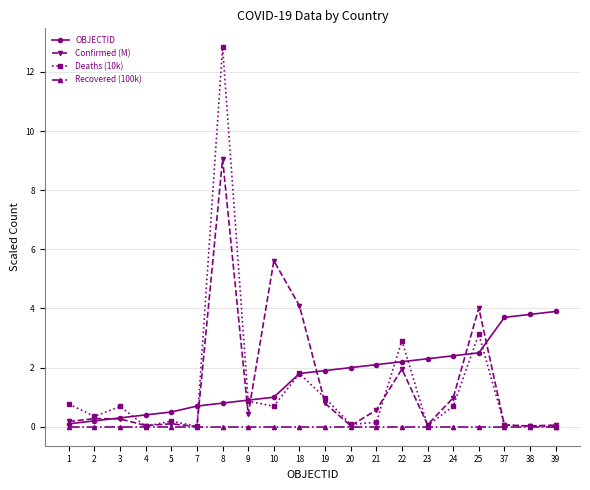

Is it true that Deaths (10k) equals 1.0 at 19?

True